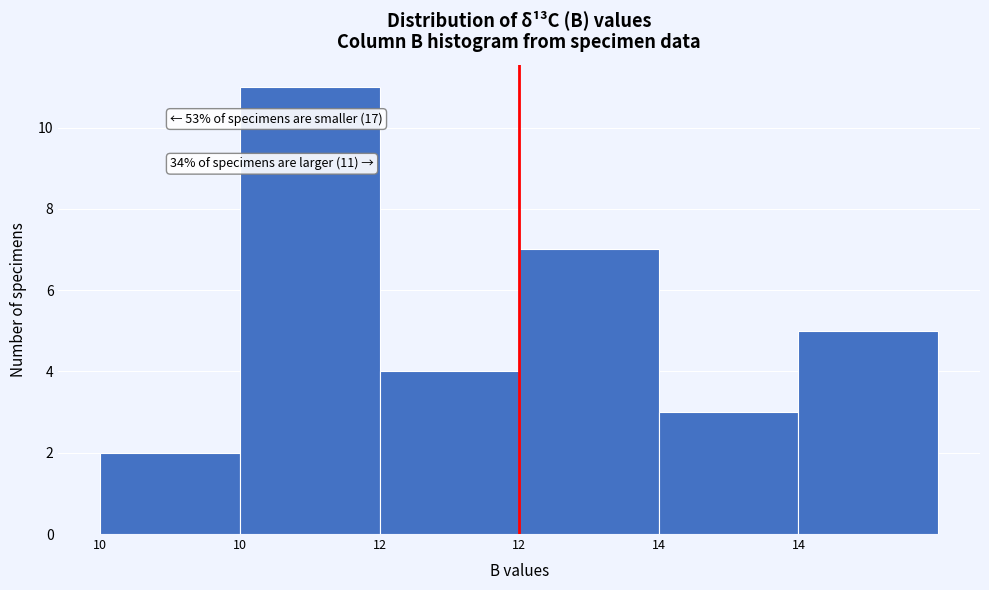

Are the bars horizontal?

No